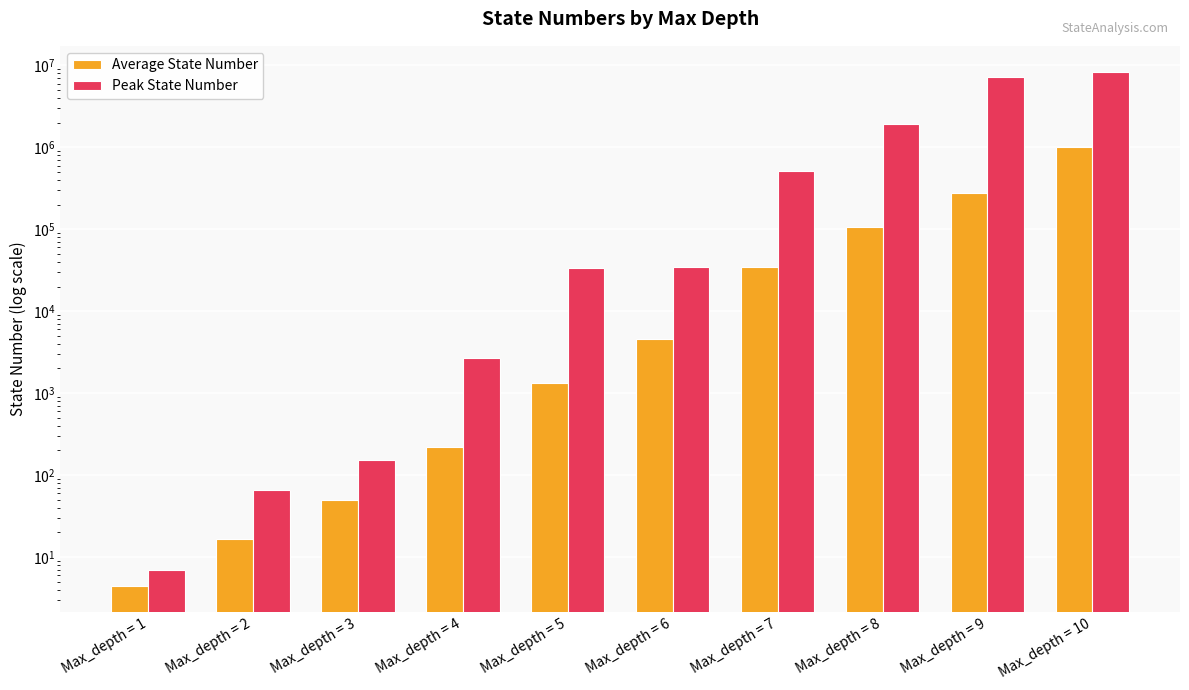

True or false: Average State Number has a value of 37428.5 at Max_depth = 8.

False